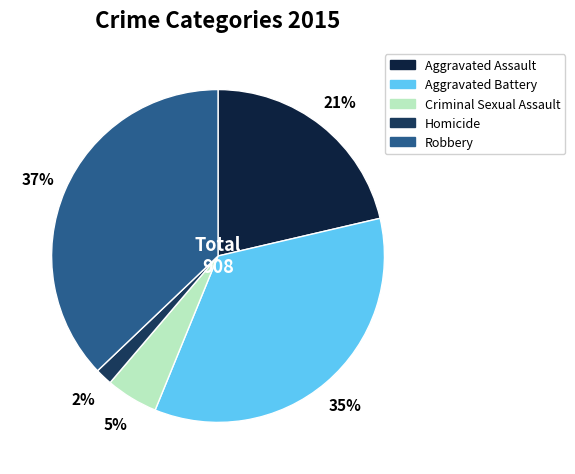

What is the largest slice in the pie chart?

Robbery